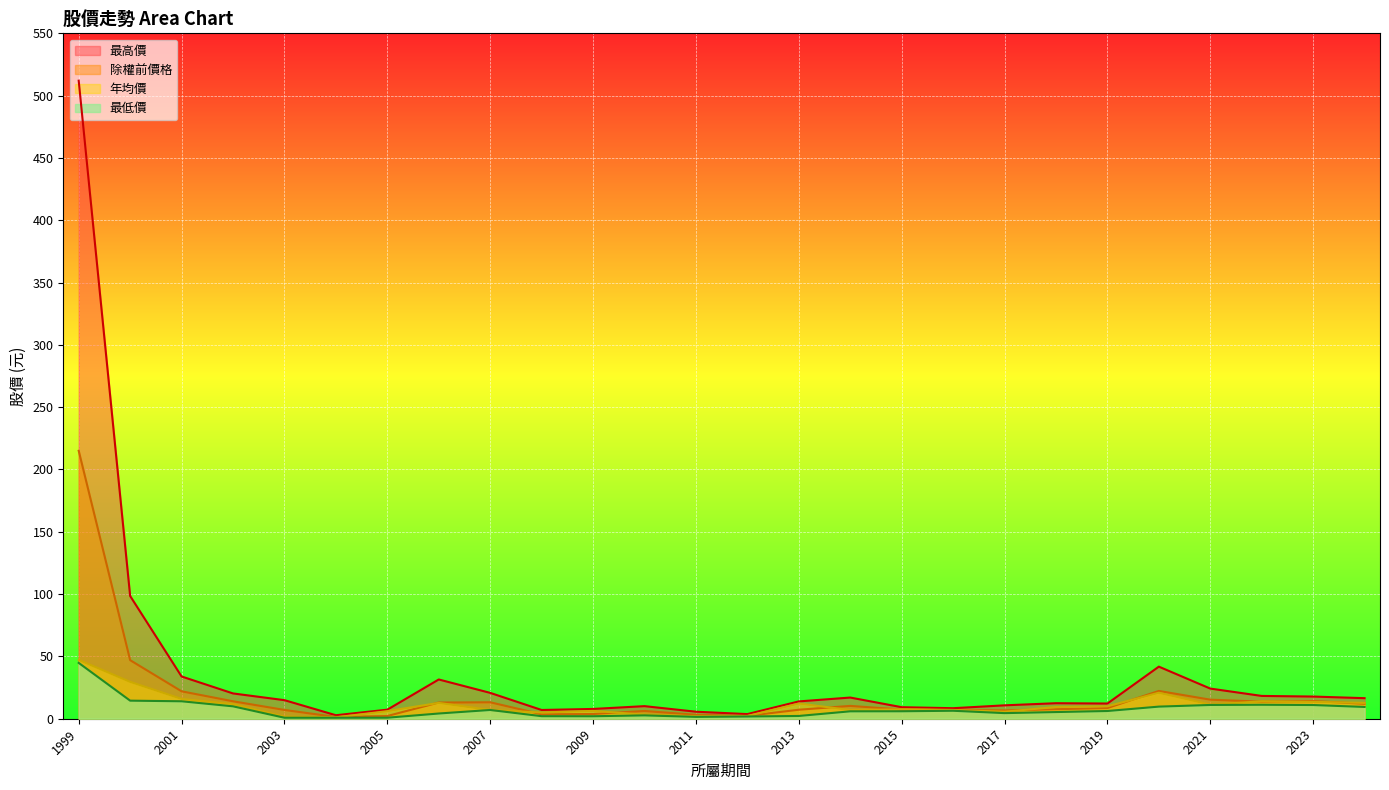

What is the spread (max minus min) of values at 2003?

14.1